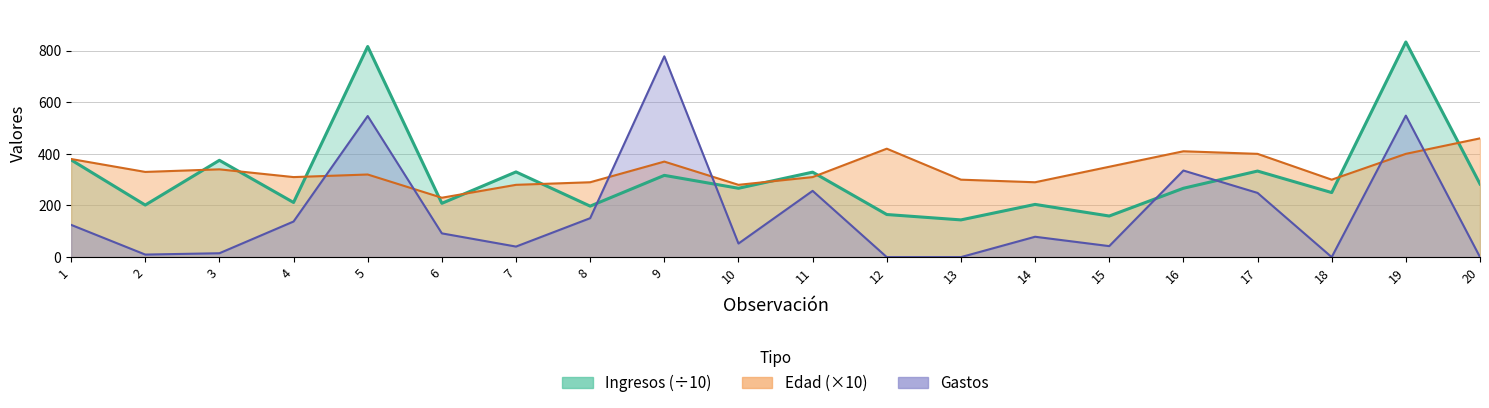

Reading left to right, what are all the values shown in this chart?

Gastos: 125.0	9.8	15.0	137.9	546.5	92.0	40.8	150.8	777.8	52.6	256.7	0.0	0.0	78.9	42.6	335.4	248.7	0.0	548.0	0.0
Ingresos: 376.7	201.7	375.0	211.7	815.8	208.3	330.0	197.5	316.7	266.7	329.2	165.0	144.2	204.2	159.2	266.7	333.3	250.0	833.3	283.3
col_8: 380.0	330.0	340.0	310.0	320.0	230.0	280.0	290.0	370.0	280.0	310.0	420.0	300.0	290.0	350.0	410.0	400.0	300.0	400.0	460.0